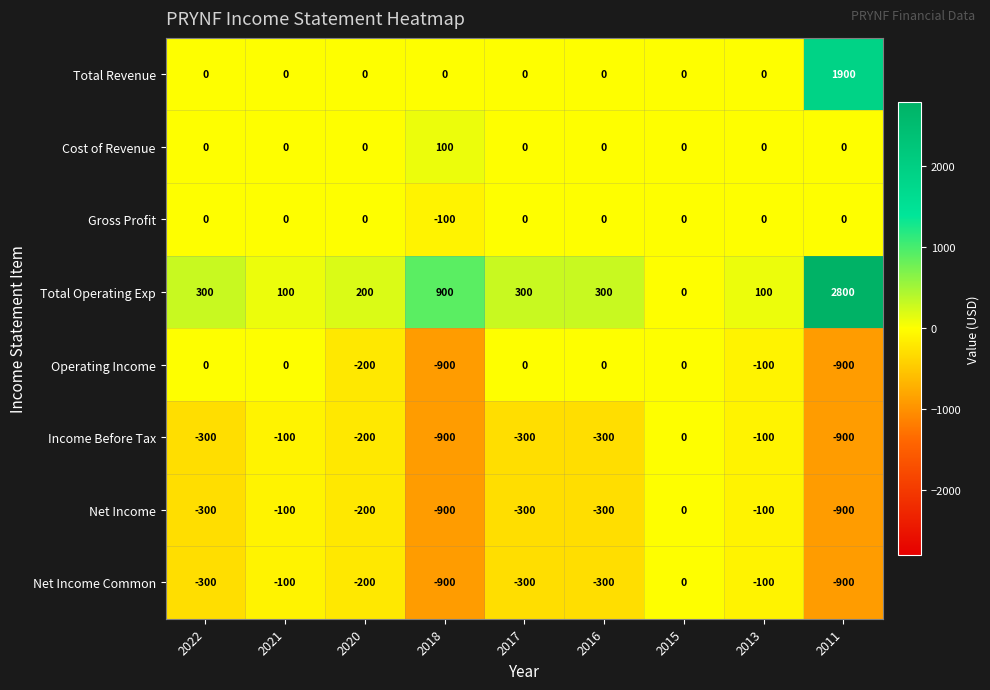

What is the difference between the maximum and second lowest values in the Total Operating Exp series?

2700